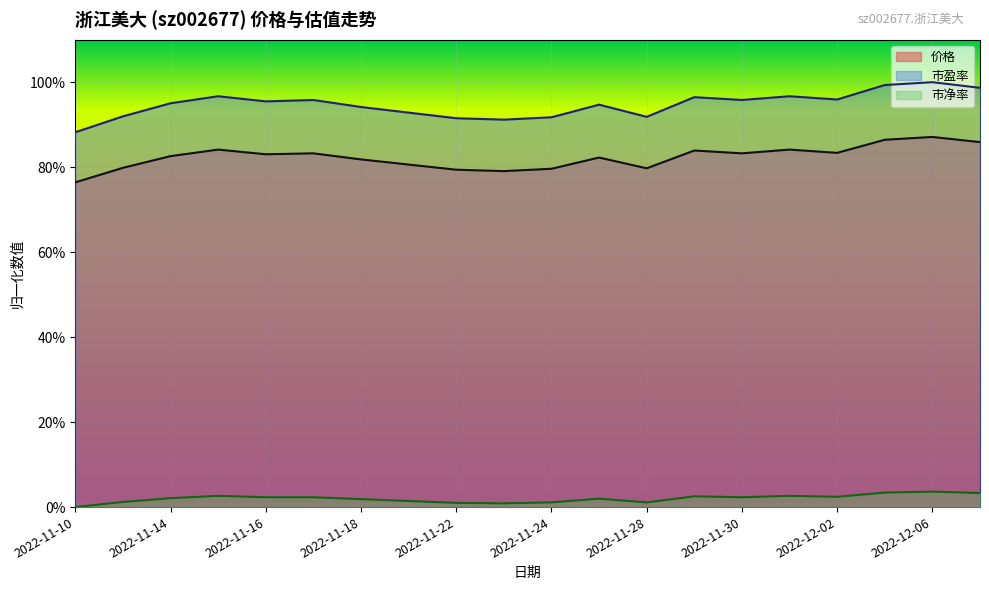

At how many categories does at least one series exceed 76?

20